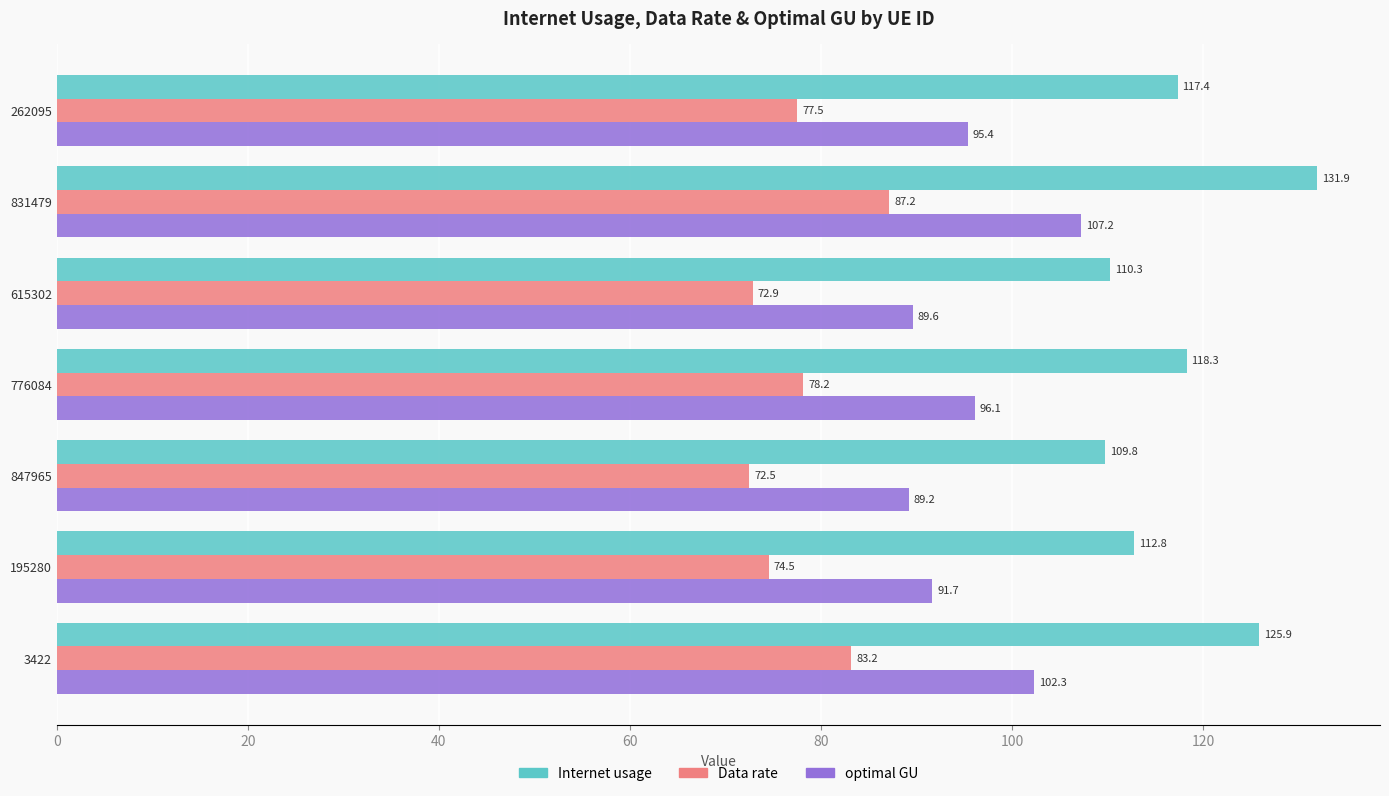

What is the smallest value displayed?

72.5